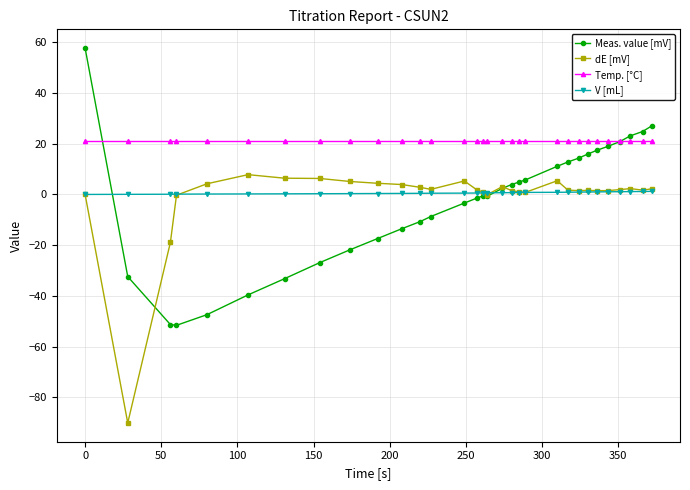

Which series has the largest range (max minus min)?

Meas. value [mV]